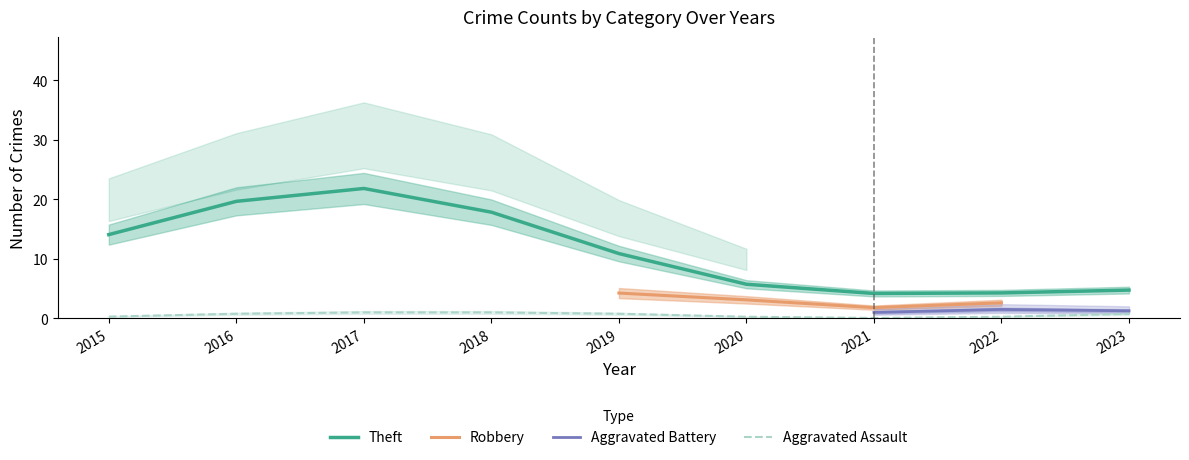

The value of Theft at 2019 is 14.4. True or false?

False